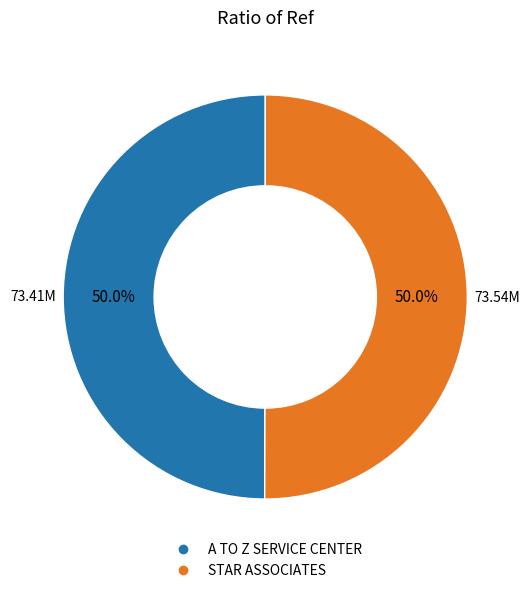

What is the ratio of the value at STAR ASSOCIATES to the value at A TO Z SERVICE CENTER?

1.0